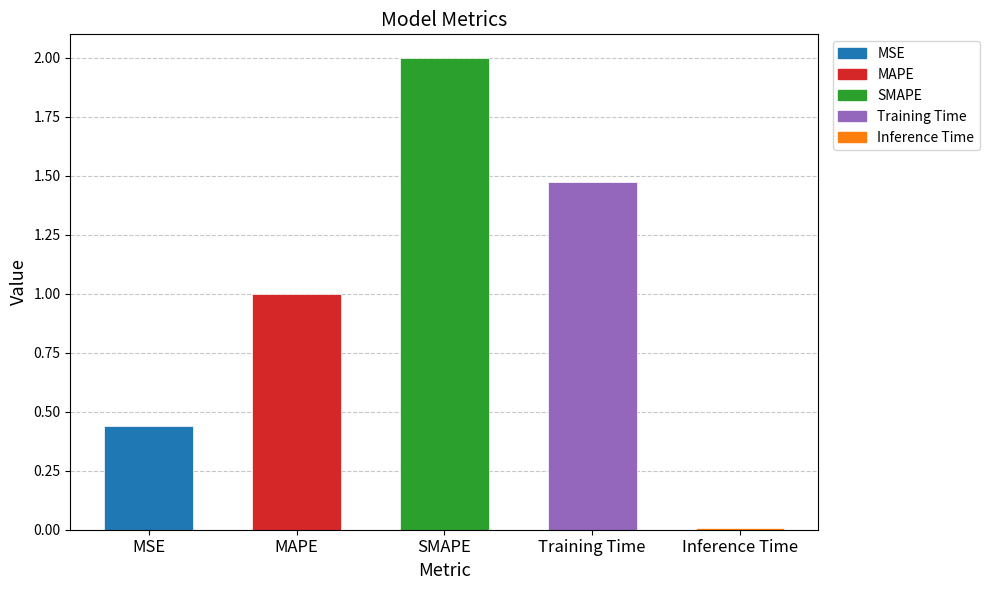

Read the value at MAPE.

1.0